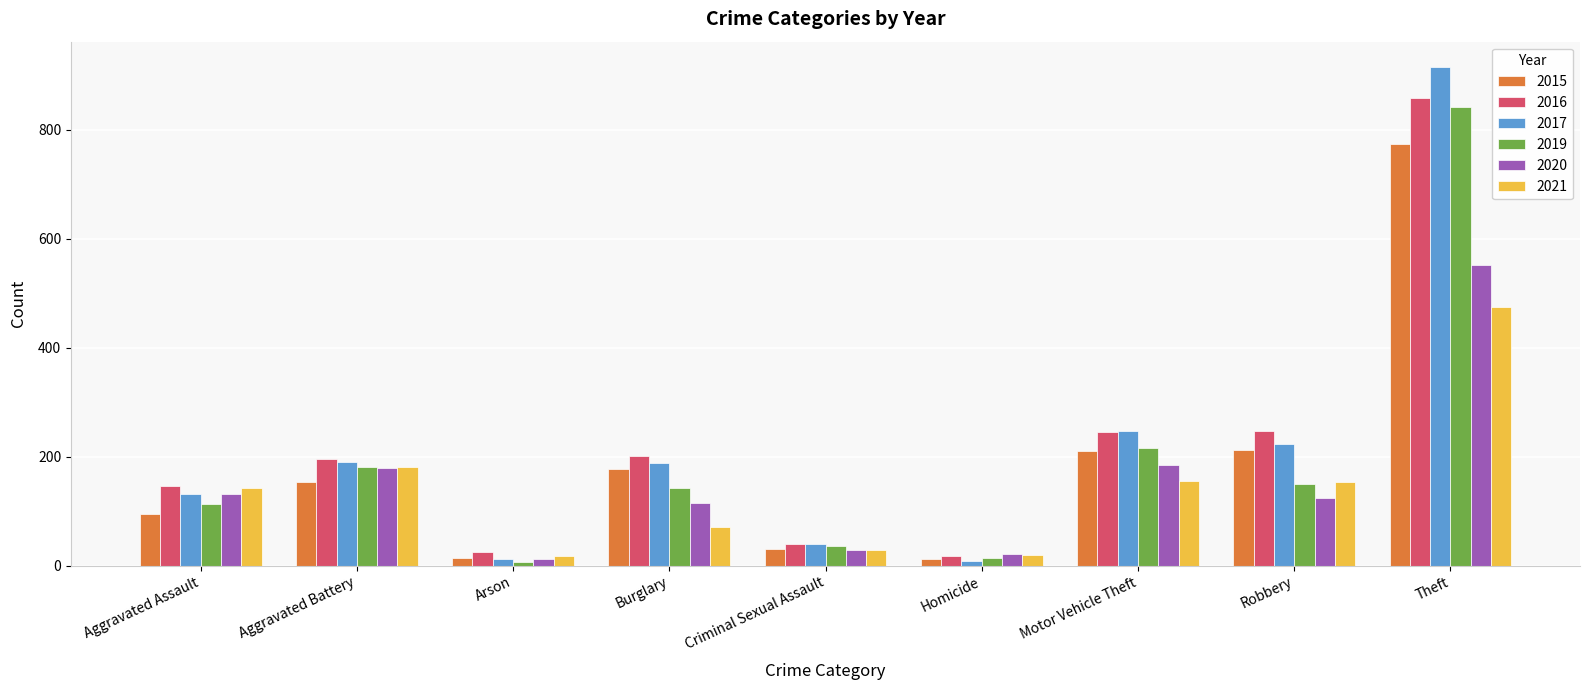

How many values in the 2019 series are below 143?

4